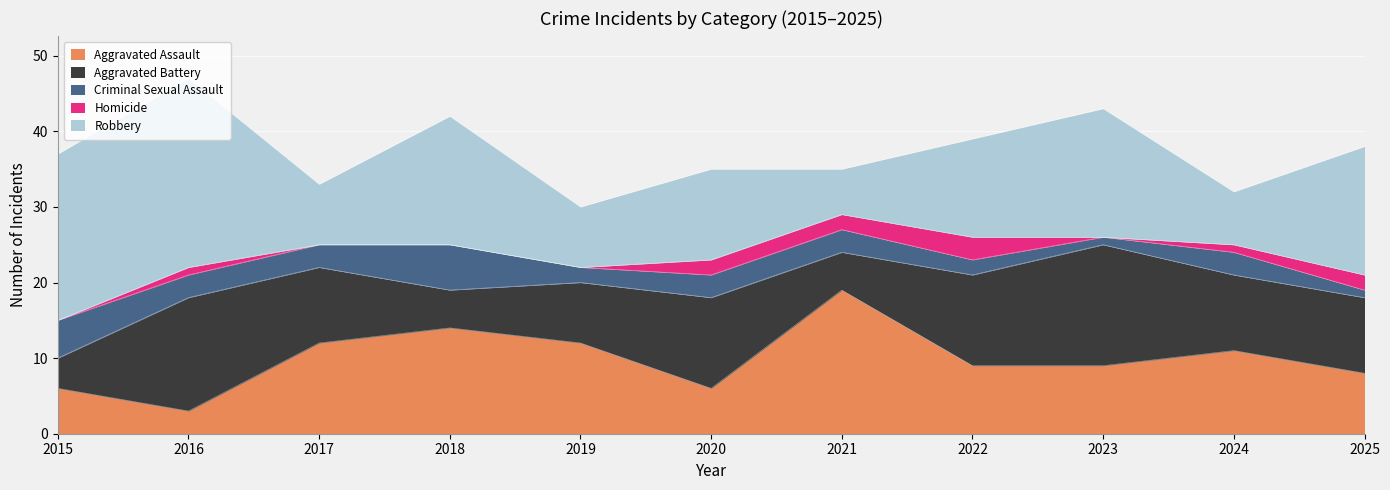

What is the maximum value for Aggravated Battery?

16